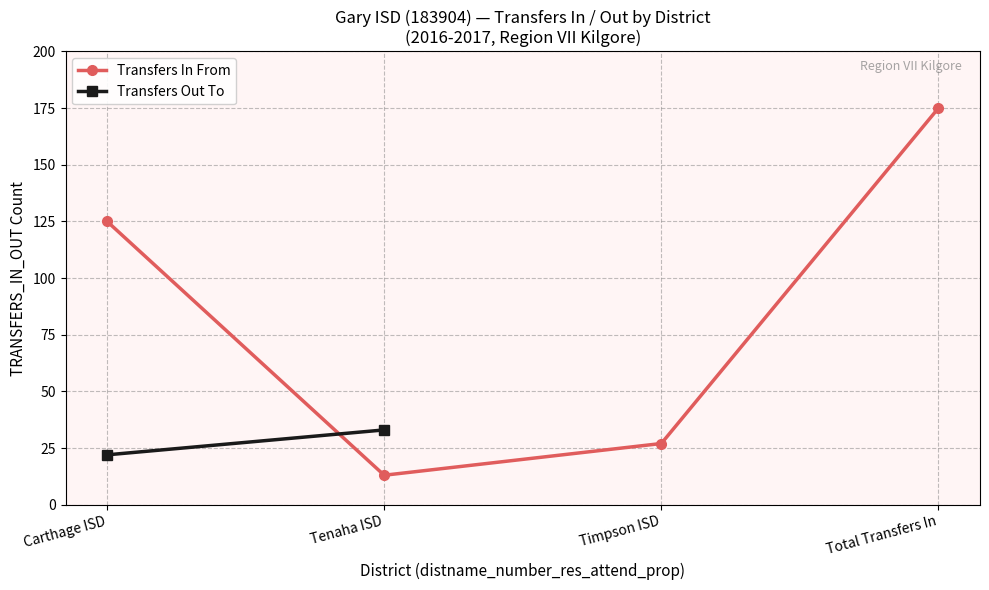

True or false: Transfers In From has more than 2 points higher than both neighbors.

False